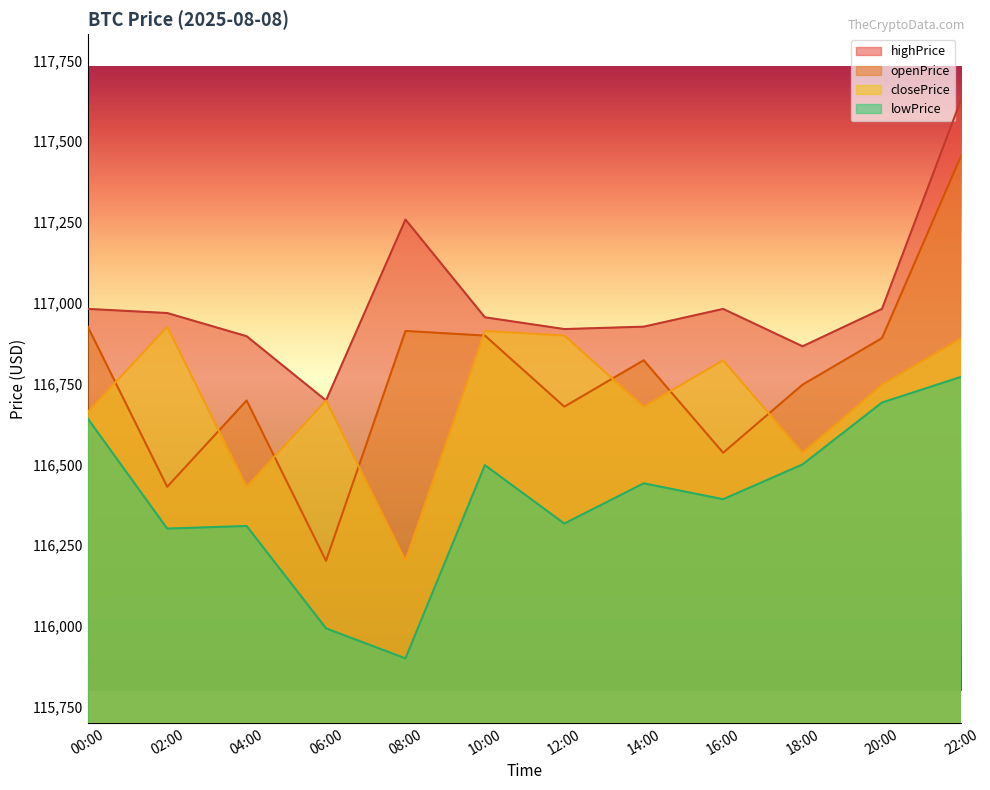

How many categories are shown in the chart?

12